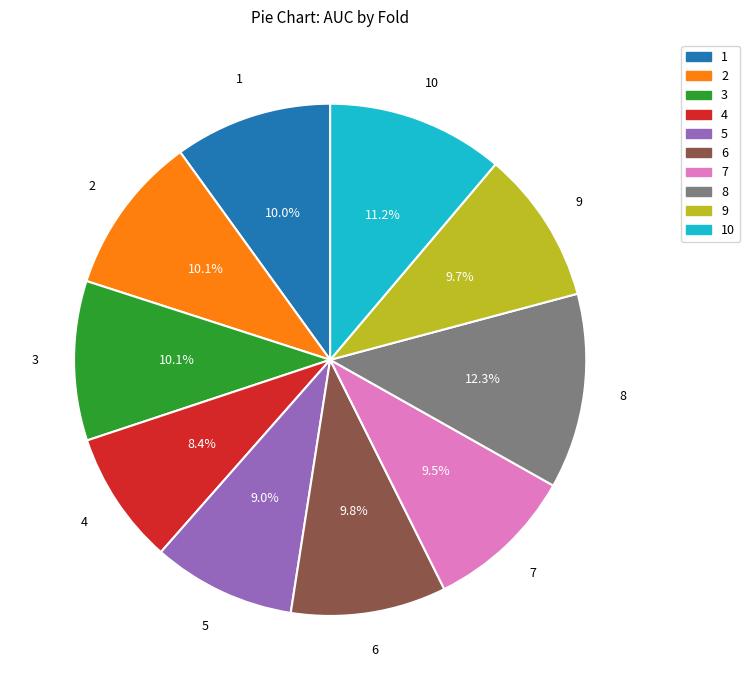

Does any single category account for the majority?

No